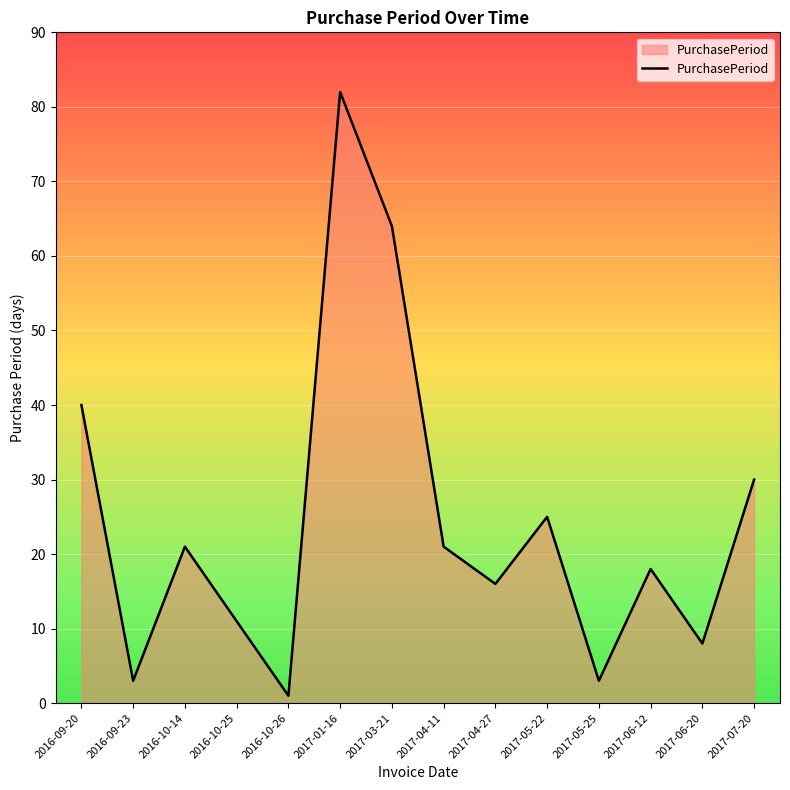

What is the maximum value shown in the chart?

82